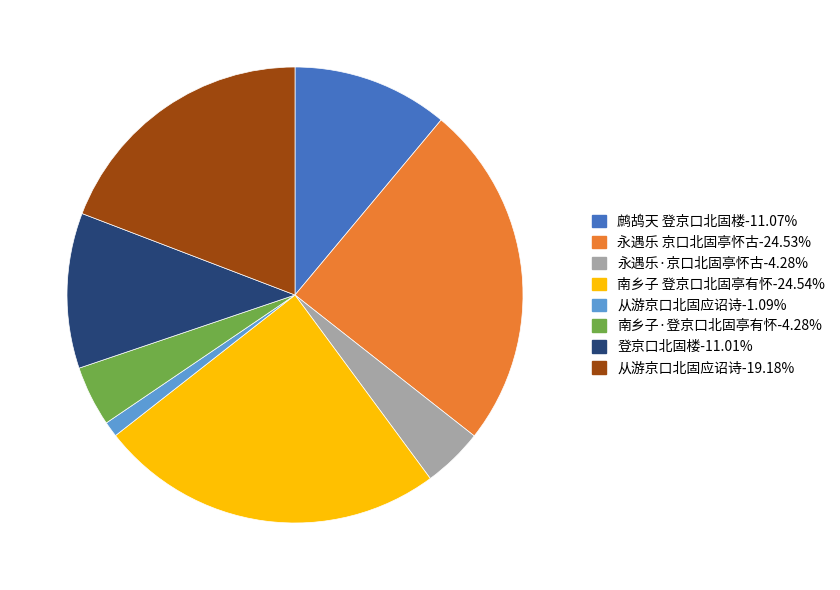

Does any single category account for the majority?

No